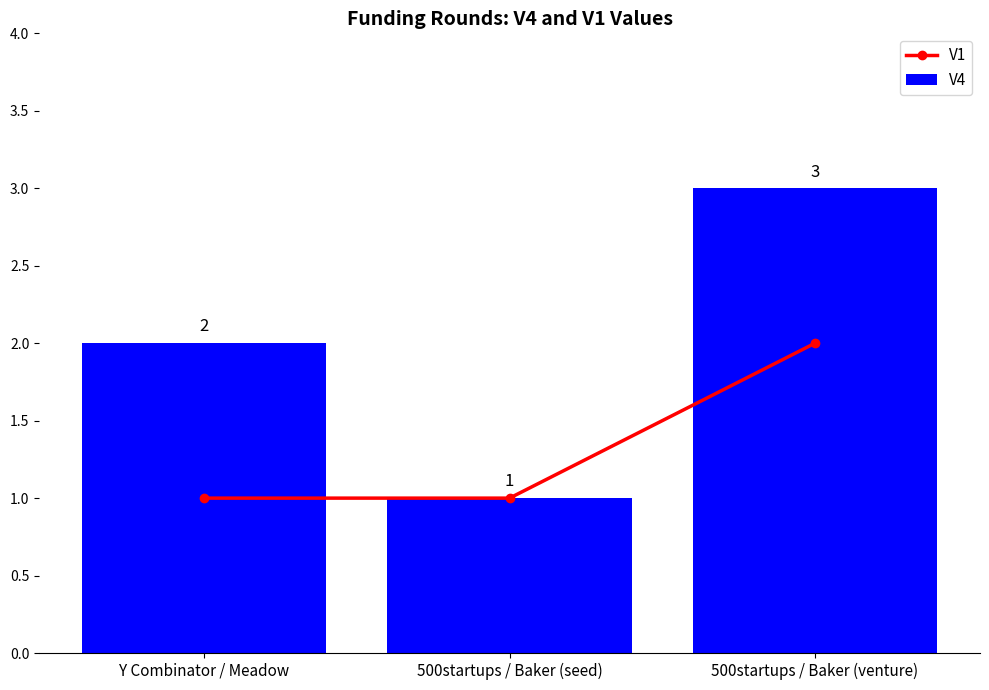

What is the difference between the V4 values at 500startups / Baker (seed) and Y Combinator / Meadow?

1